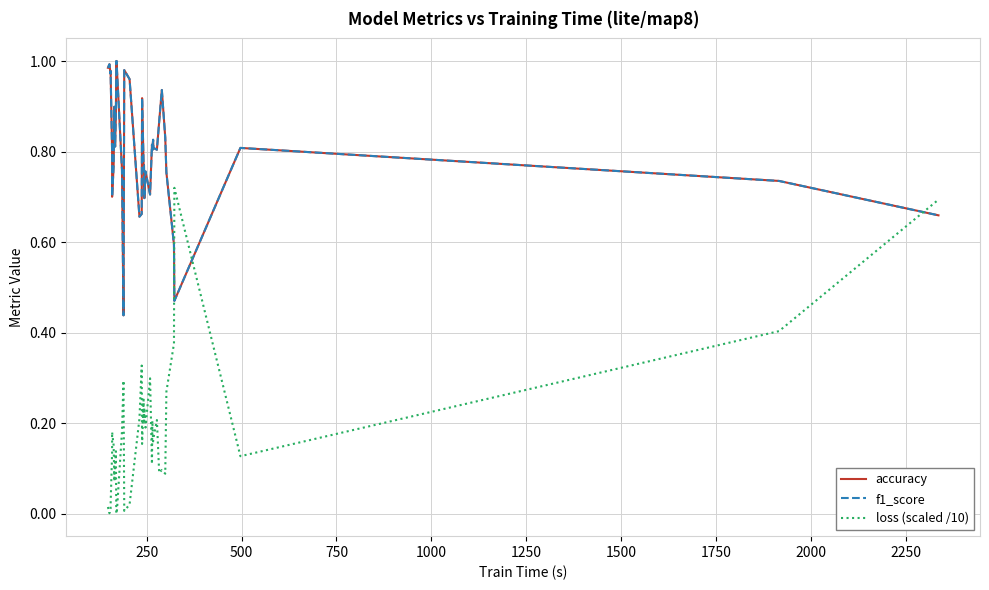

What is the sum of all accuracy values?

32.4